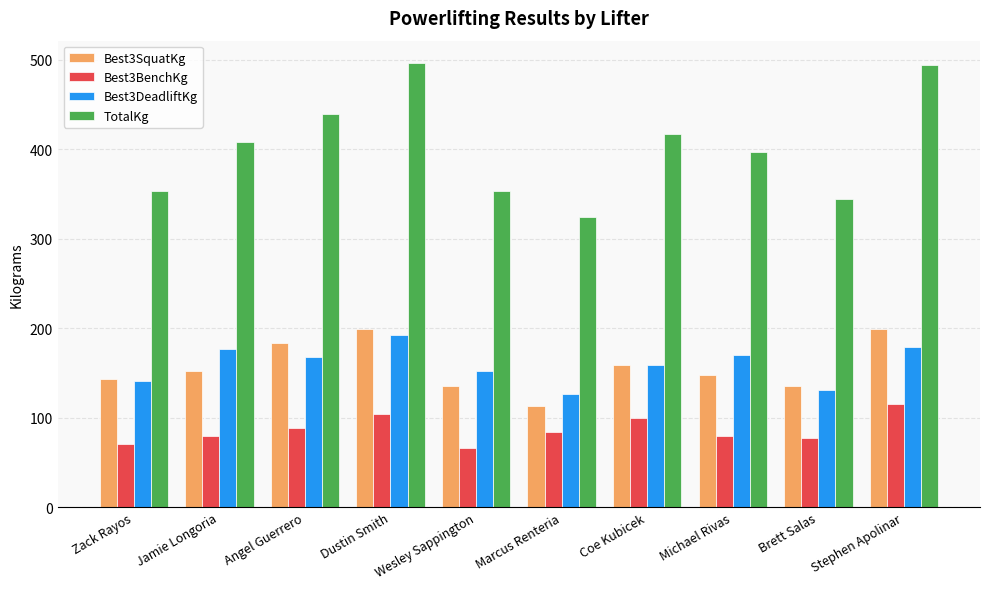

What is the total value across all series at Marcus Renteria?

648.6